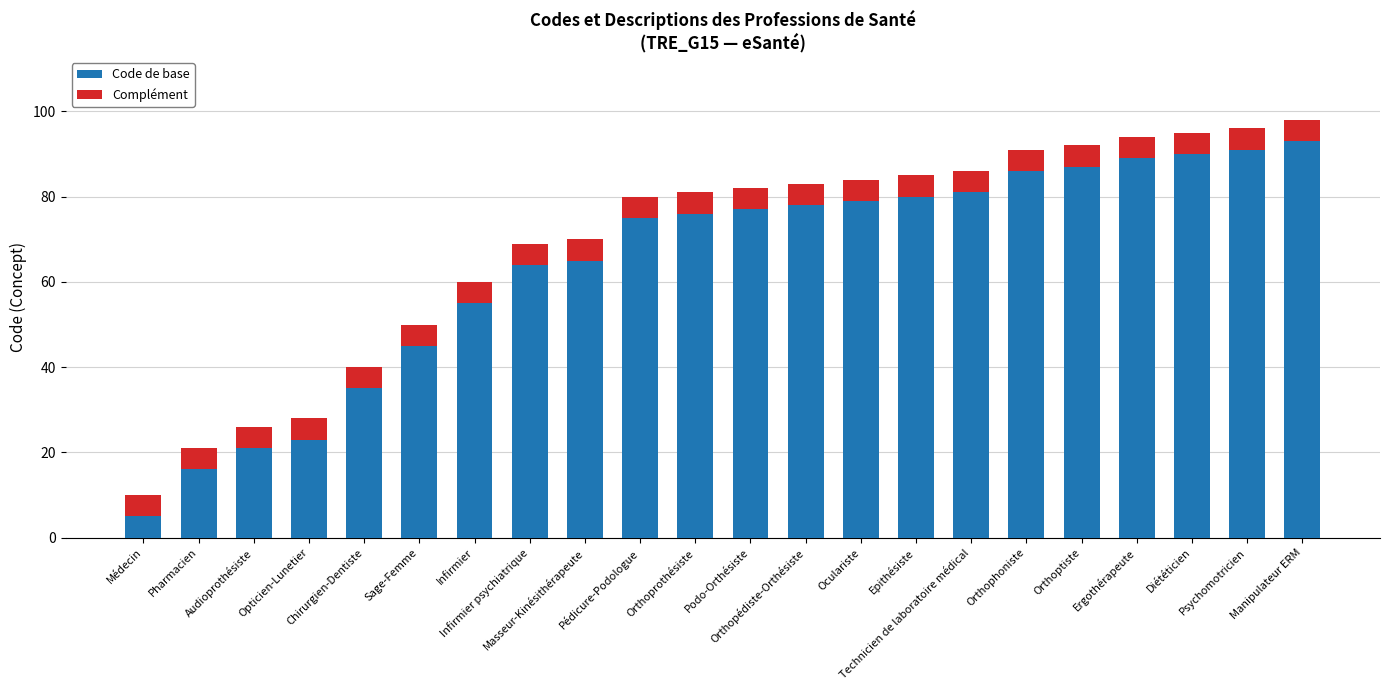

List the labels in order of Code de base value, smallest first.

Médecin, Pharmacien, Audioprothésiste, Opticien-Lunetier, Chirurgien-Dentiste, Sage-Femme, Infirmier, Infirmier psychiatrique, Masseur-Kinésithérapeute, Pédicure-Podologue, Orthoprothésiste, Podo-Orthésiste, Orthopédiste-Orthésiste, Oculariste, Epithésiste, Technicien de laboratoire médical, Orthophoniste, Orthoptiste, Ergothérapeute, Diététicien, Psychomotricien, Manipulateur ERM